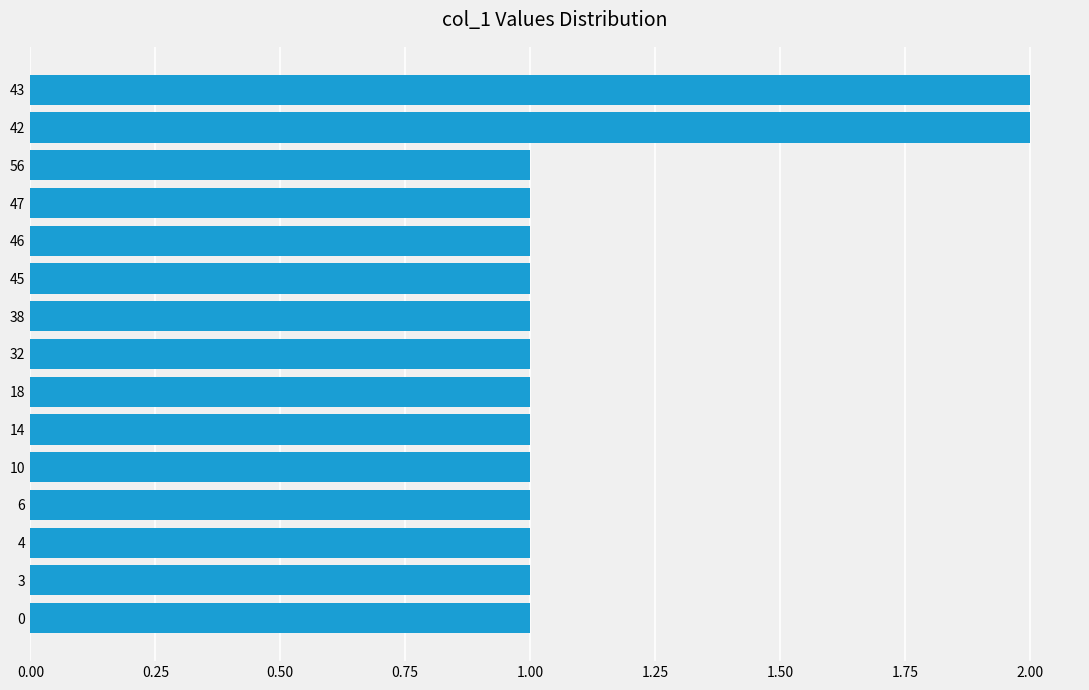

How many bars are there in total?

15